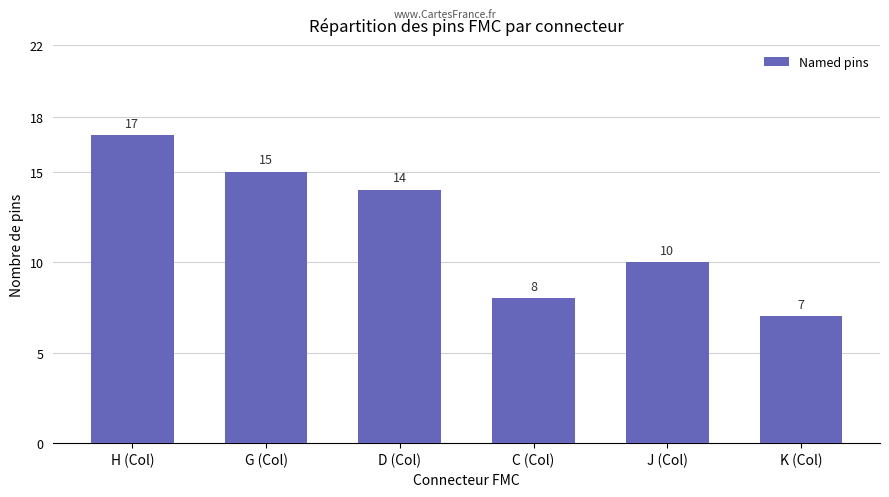

List the labels in order of value, largest first.

H (Col), G (Col), D (Col), J (Col), C (Col), K (Col)